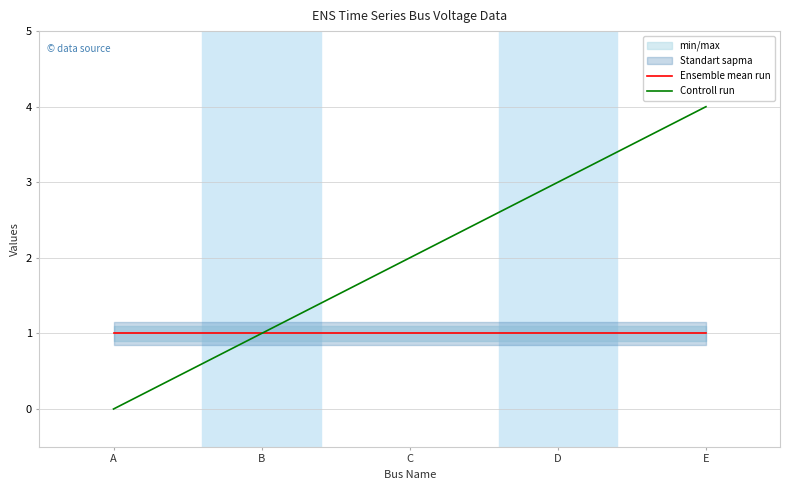

The Controll run series shows 1 at E. True or false?

False